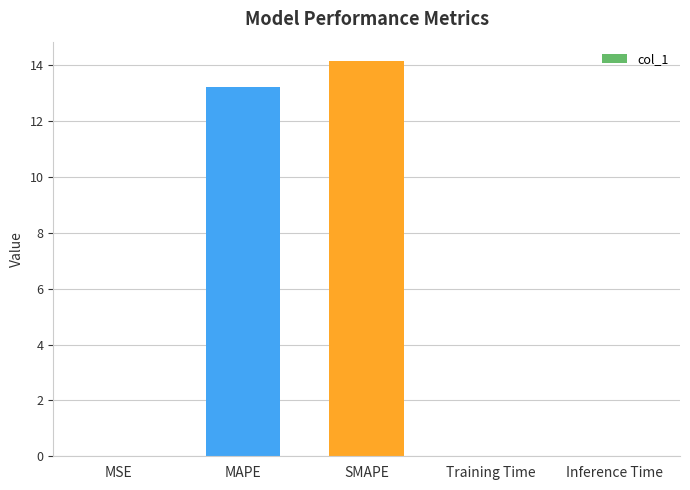

What is the difference between the values at MAPE and SMAPE?

0.9